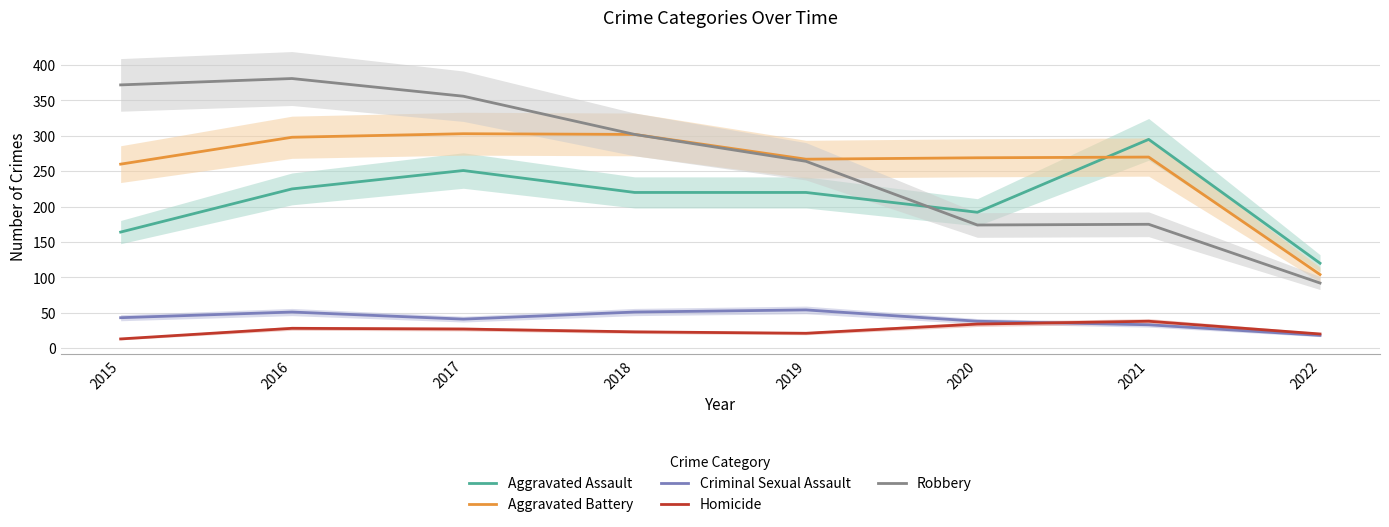

How many lines are shown in the chart?

5